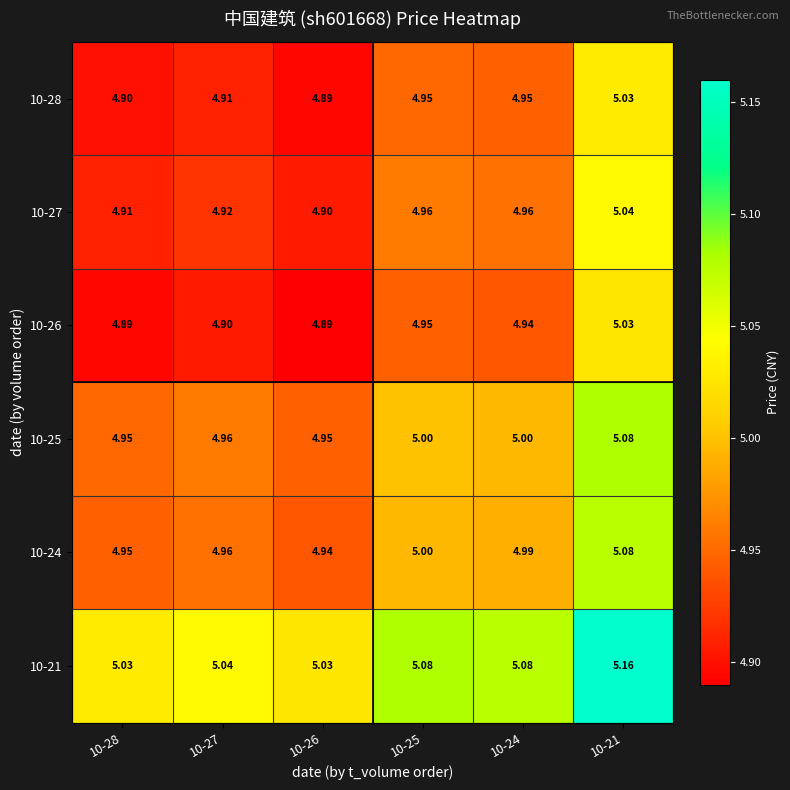

Is the value of 10-24 at 10-24 greater than the value of 10-27 at 10-28?

Yes